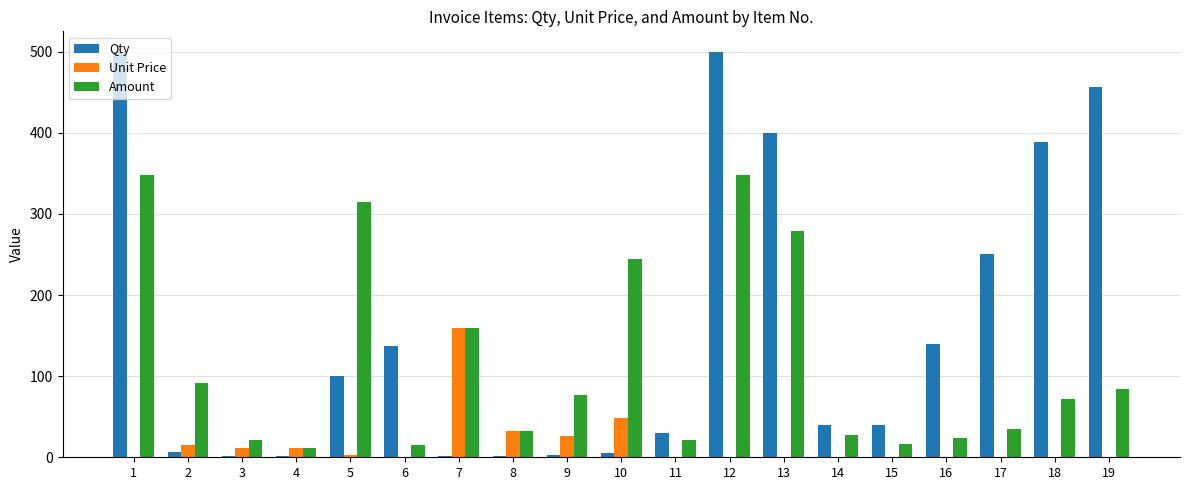

True or false: Amount has a value of 4.4 at 11.

False